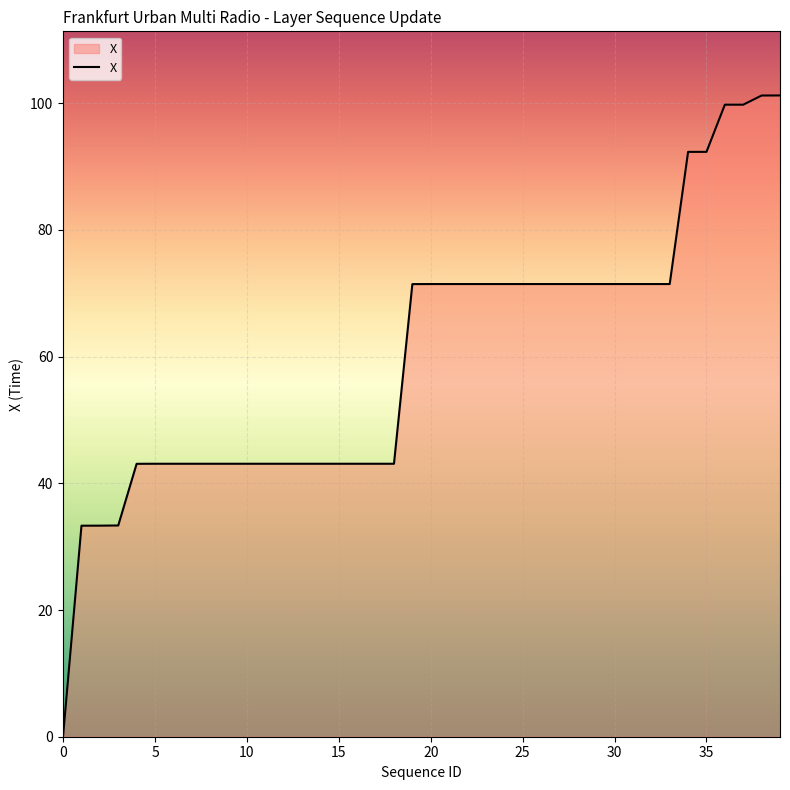

What is the greatest value displayed?

101.2